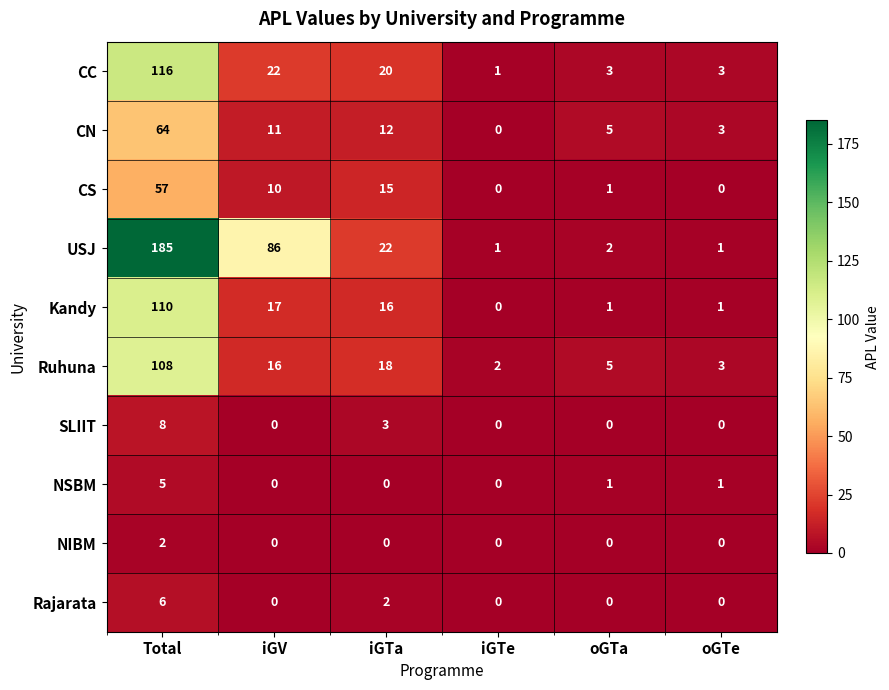

Count the NIBM values in the range 0 to 1.

5